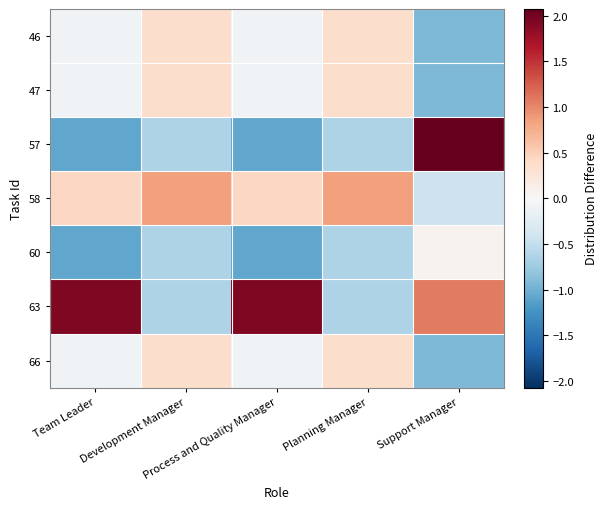

Which series has the largest total across all categories?

63